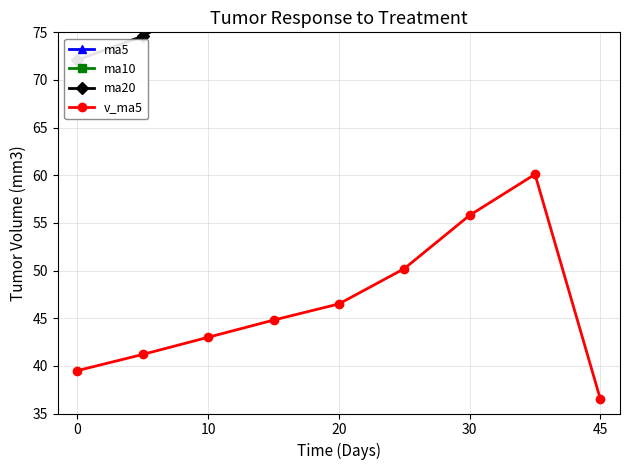

What is the lowest value of the v_ma5 series?

36.5